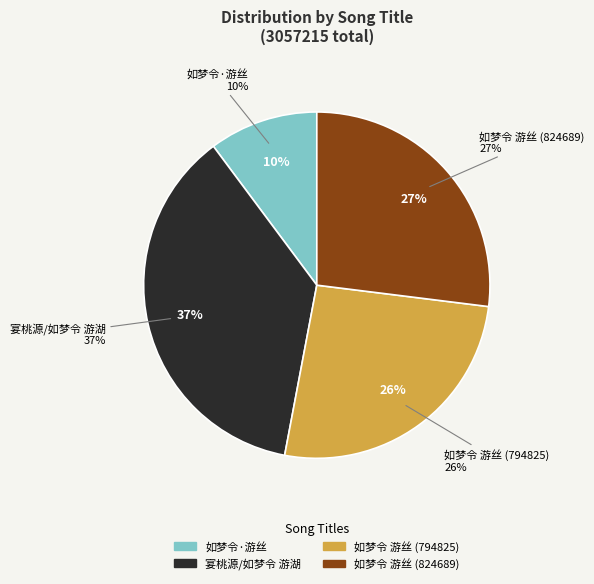

Rank the categories by value from lowest to highest.

如梦令·游丝, 如梦令 游丝 (794825), 如梦令 游丝 (824689), 宴桃源/如梦令 游湖